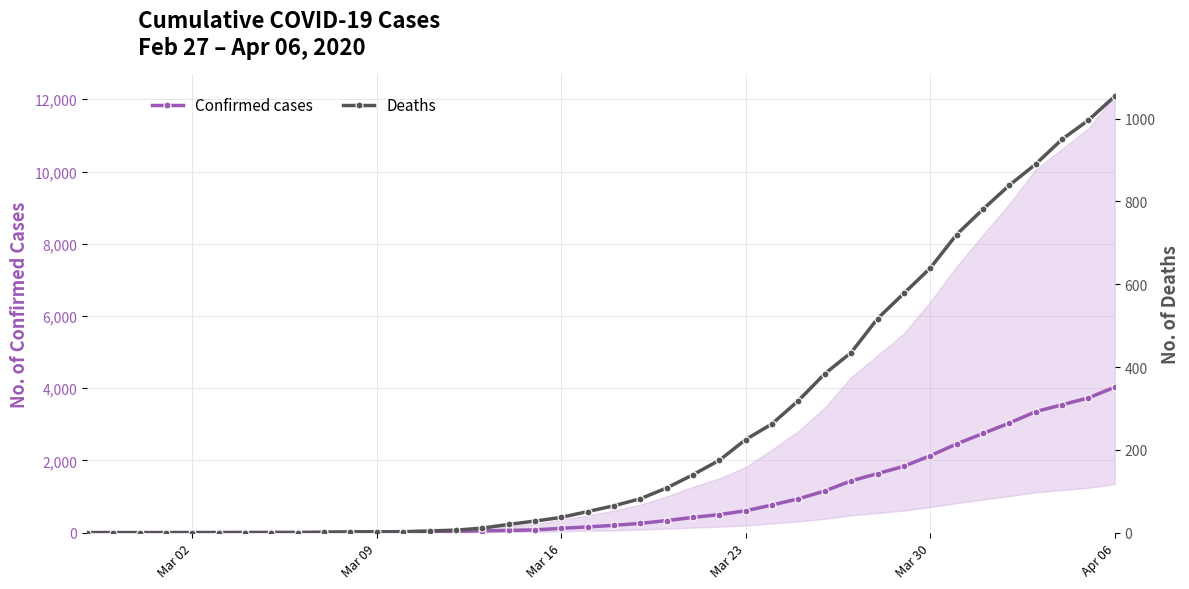

What is the greatest value displayed?

4028